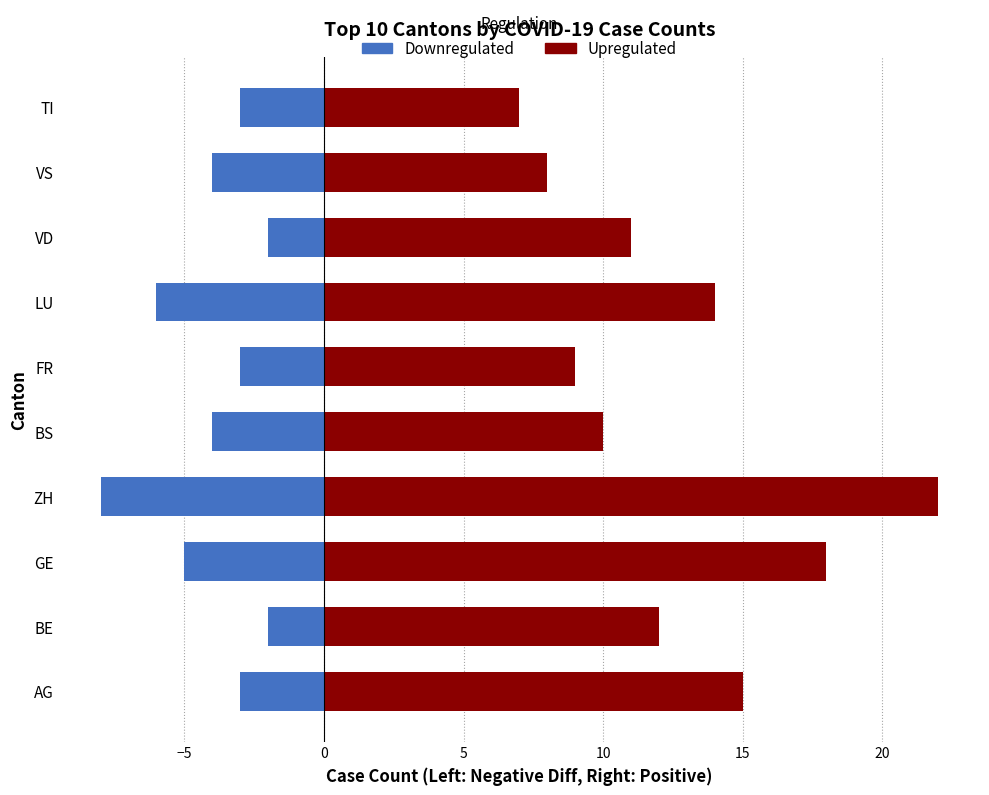

How many bars are there in total?

20